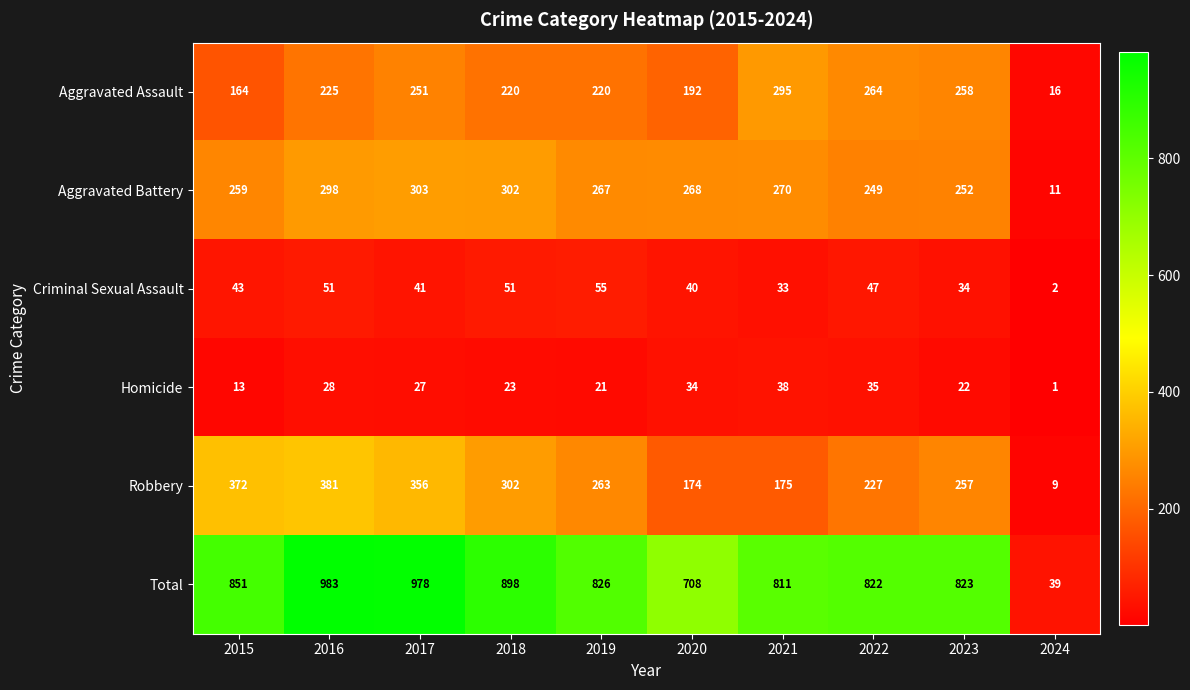

Rank the categories by Robbery value from lowest to highest.

2024, 2020, 2021, 2022, 2023, 2019, 2018, 2017, 2015, 2016